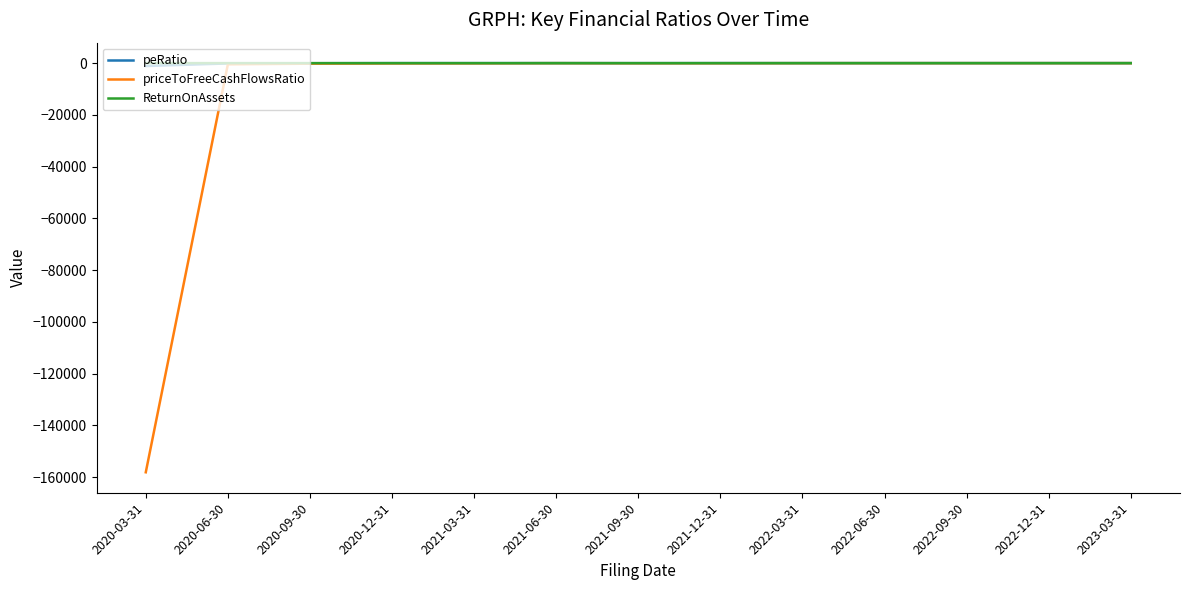

What is the lowest value of the priceToFreeCashFlowsRatio series?

-158113.8